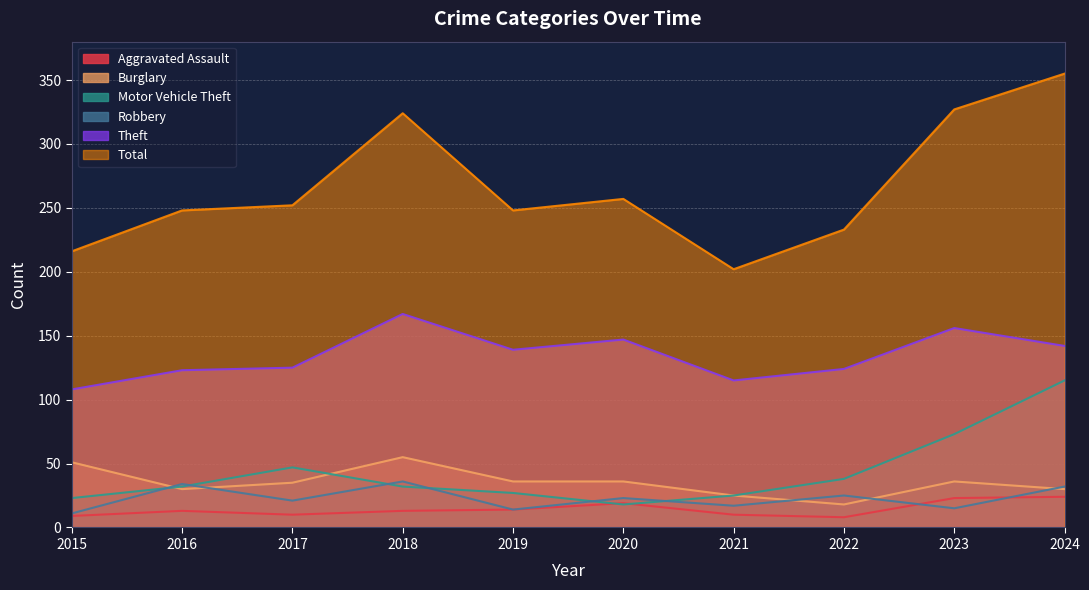

Which series has the largest total across all categories?

Total